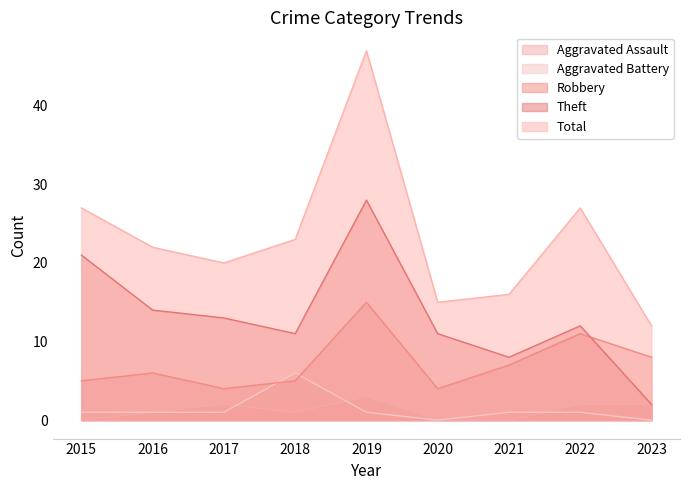

True or false: Total and Aggravated Assault cross at least once.

False